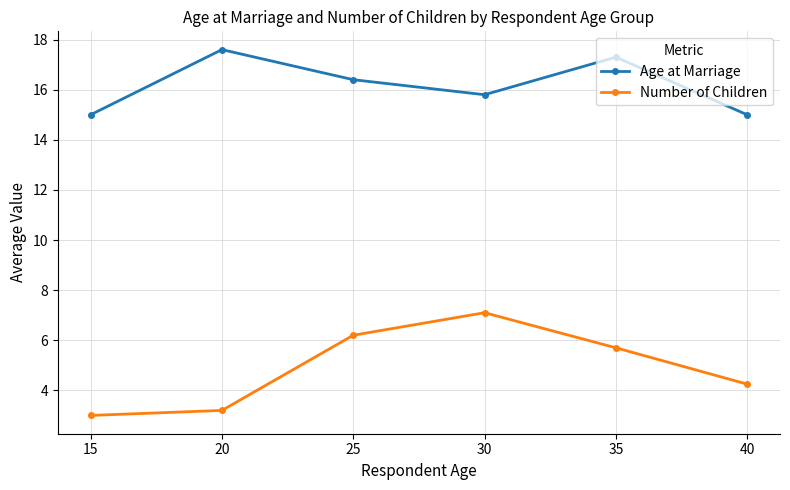

At how many categories does at least one series exceed 3?

6